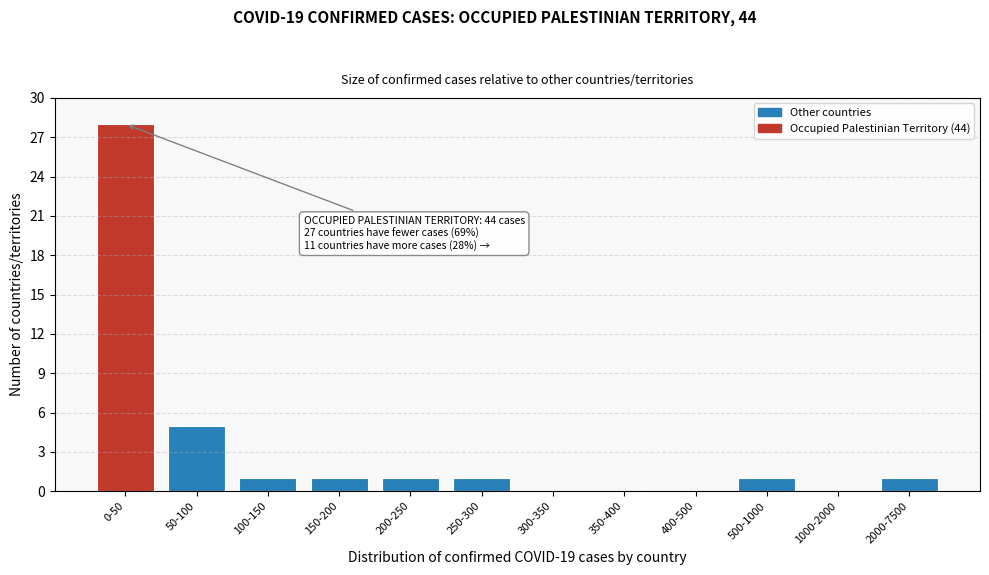

Reading left to right, what are all the values shown in this chart?

0-50=28	50-100=5	100-150=1	150-200=1	200-250=1	250-300=1	300-350=0	350-400=0	400-500=0	500-1000=1	1000-2000=0	2000-7500=1